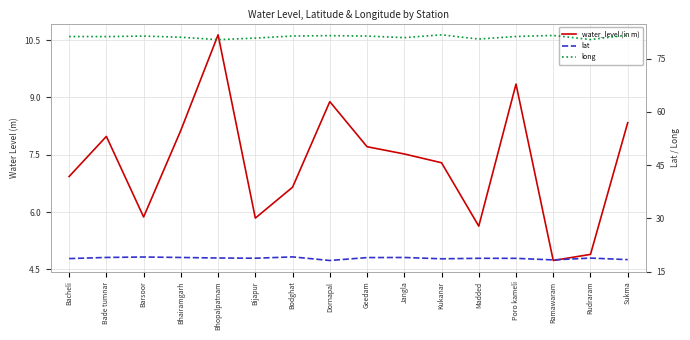

What are all the series names shown in the legend?

water_level (in m), lat, long